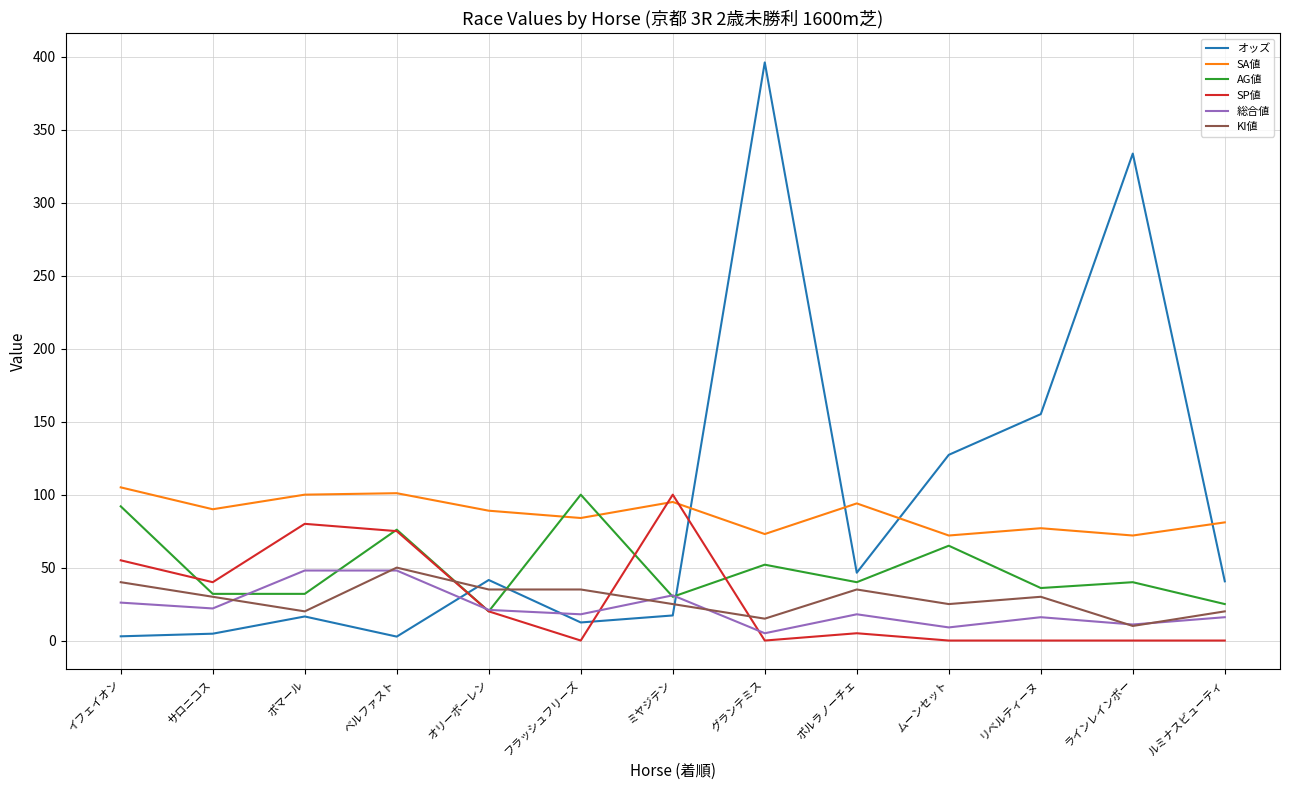

True or false: オッズ and SP値 cross at least once.

True